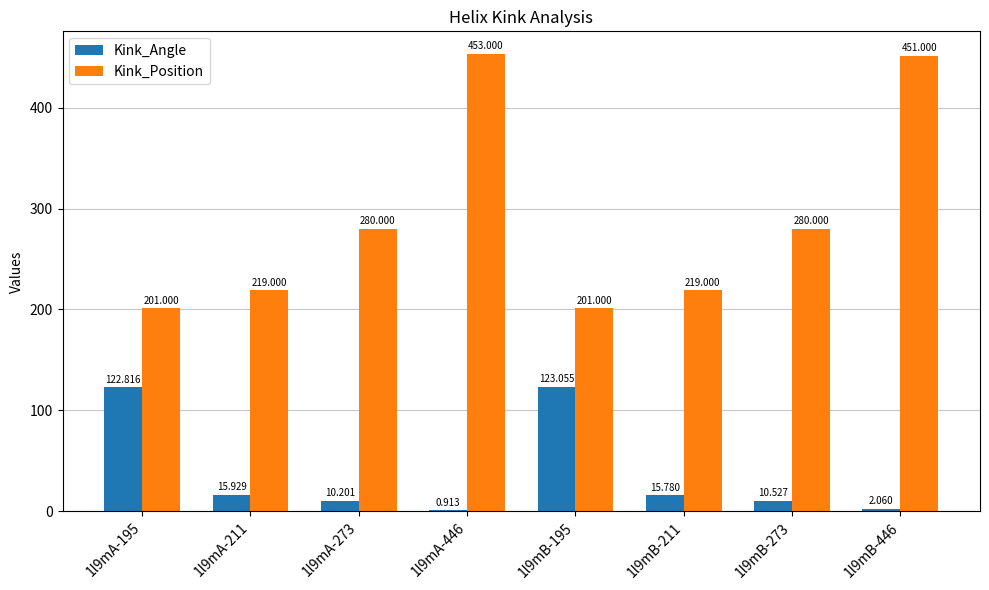

Which series changed the most between 1l9mA-195 and 1l9mA-273?

Kink_Angle